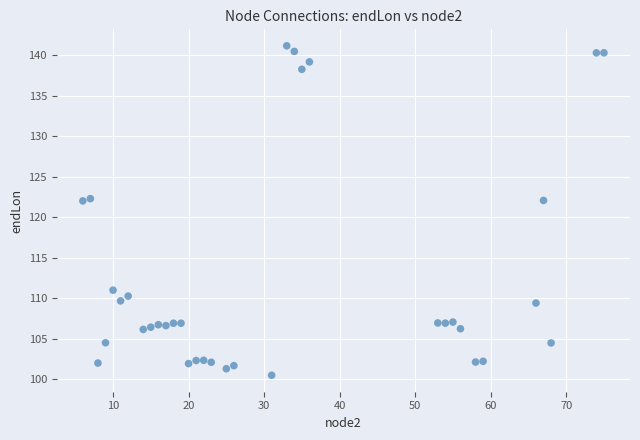

What is the range of Y values (max minus min)?

40.7